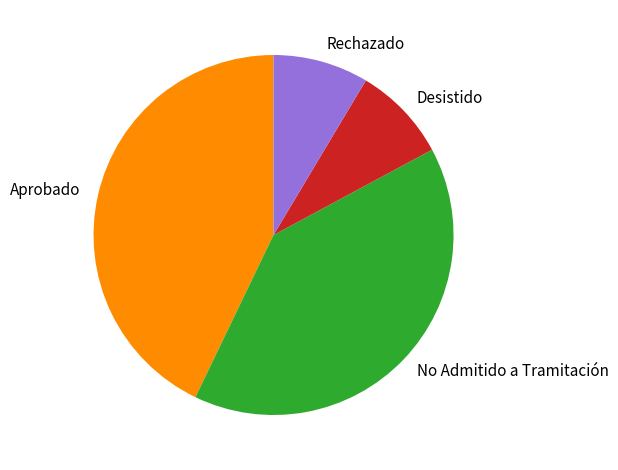

Combined, do Rechazado and No Admitido a Tramitación account for over 50%?

No